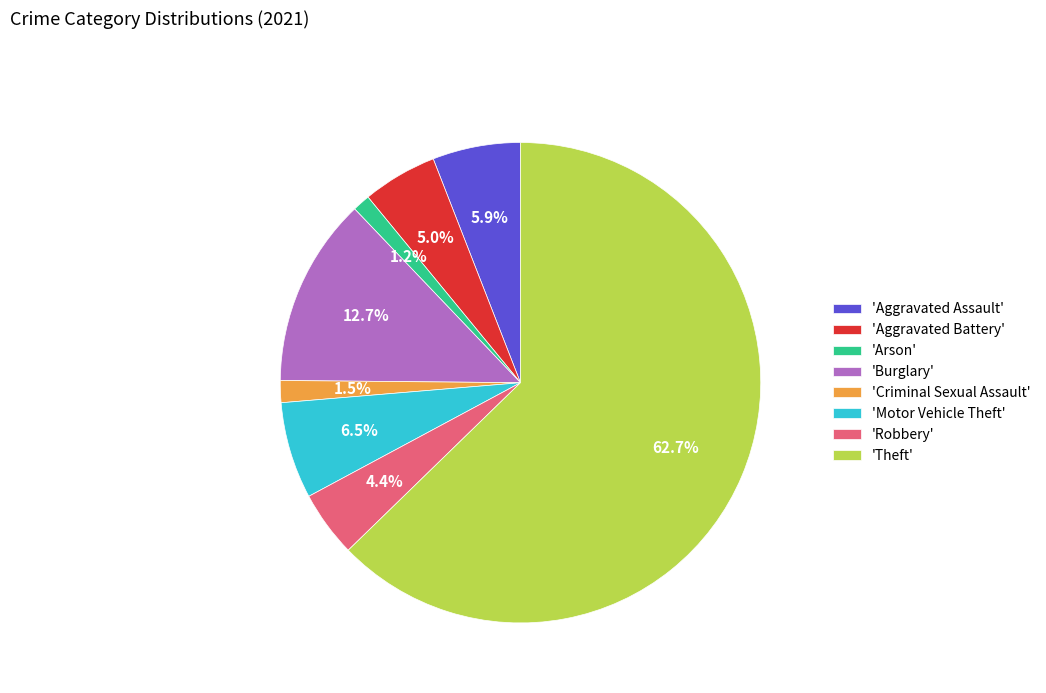

Do 'Motor Vehicle Theft' and 'Aggravated Battery' together represent more than half of the pie?

No